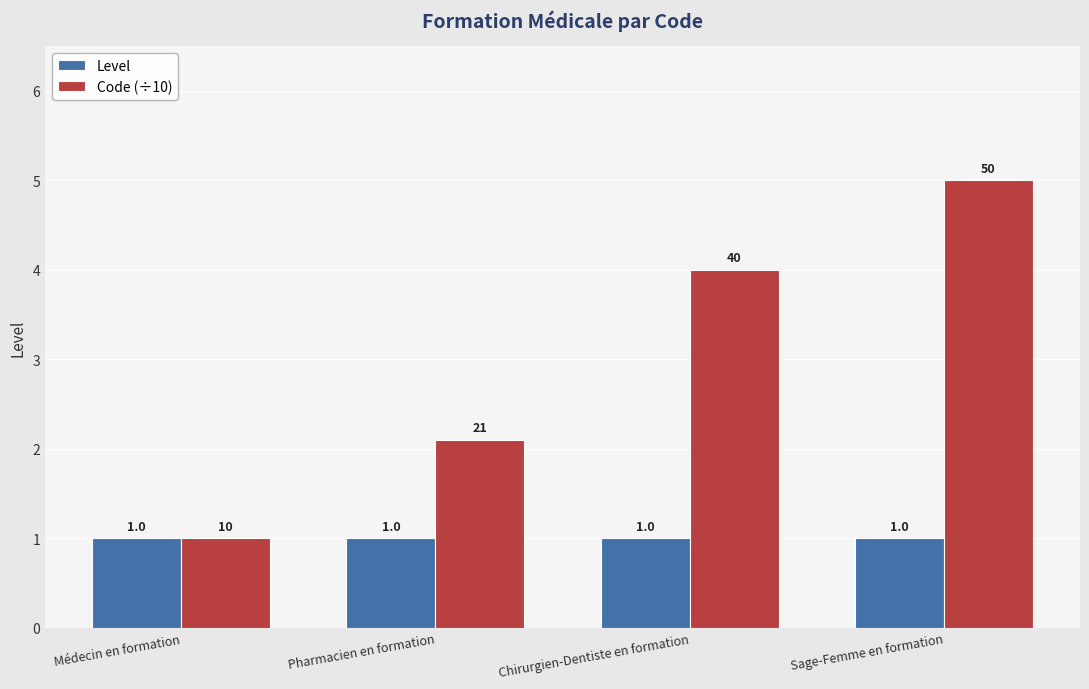

What is the difference between the second highest and minimum values in the Code (÷10) series?

3.0